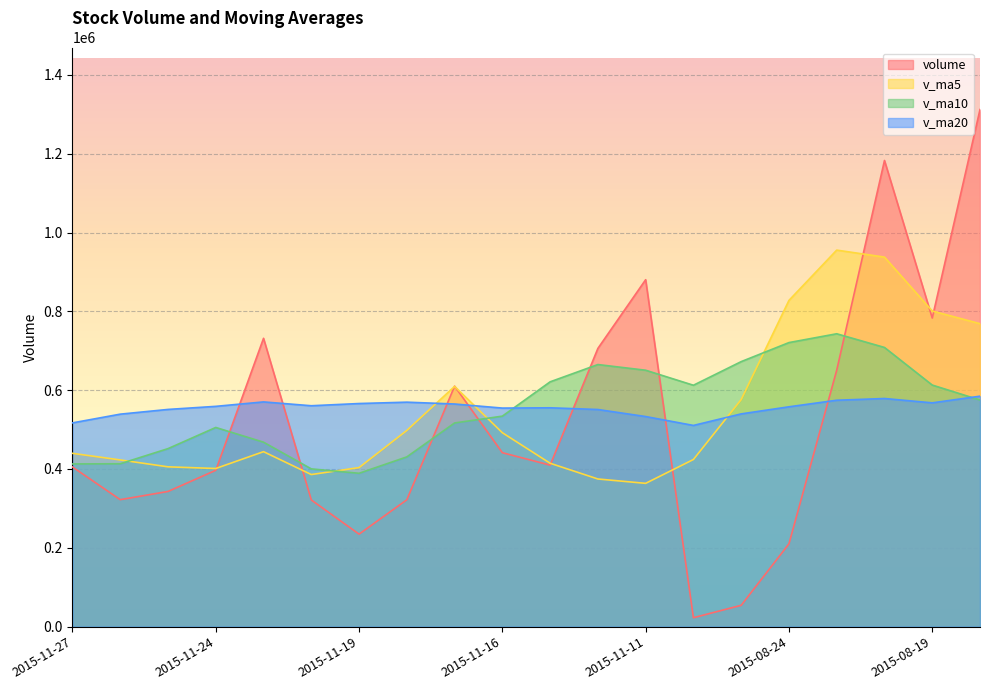

At which label does v_ma5 reach its peak?

2015-08-21